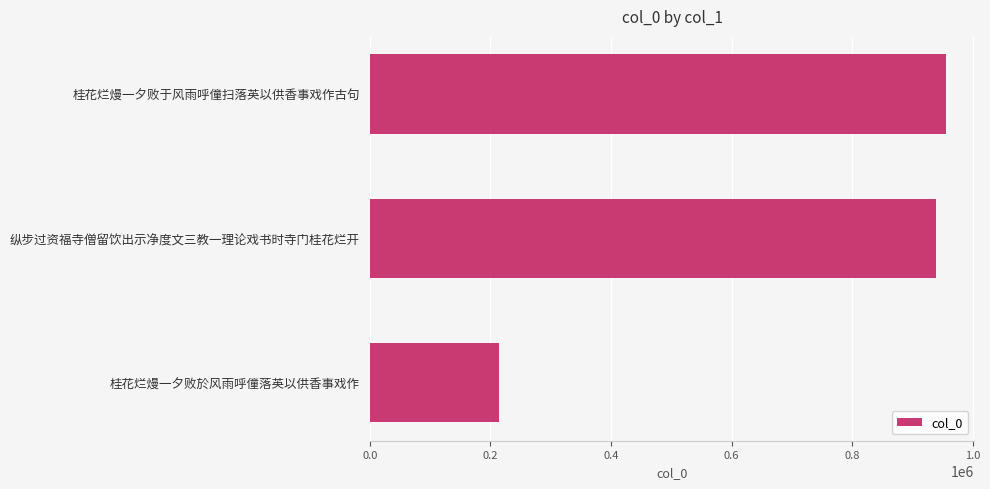

List the labels in order of value, smallest first.

桂花烂熳一夕败於风雨呼僮落英以供香事戏作, 纵步过资福寺僧留饮出示净度文三教一理论戏书时寺门桂花烂开, 桂花烂熳一夕败于风雨呼僮扫落英以供香事戏作古句